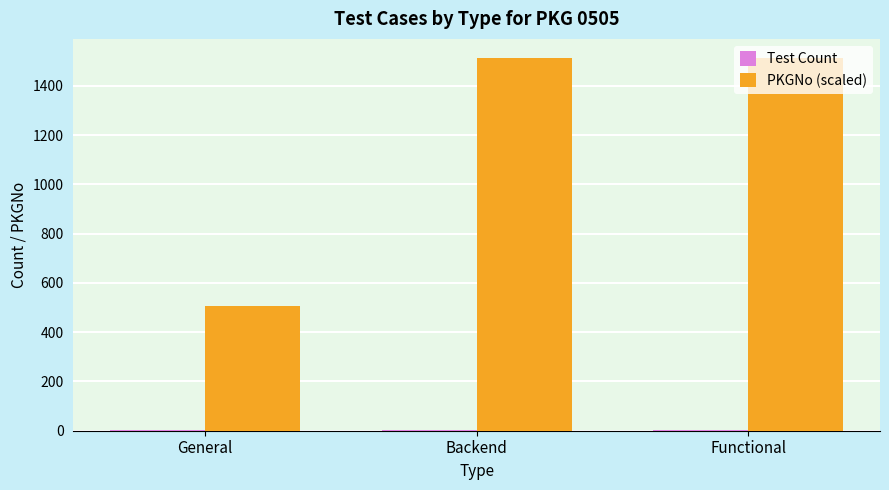

Is it true that PKGNo (scaled) equals 485 at Functional?

False